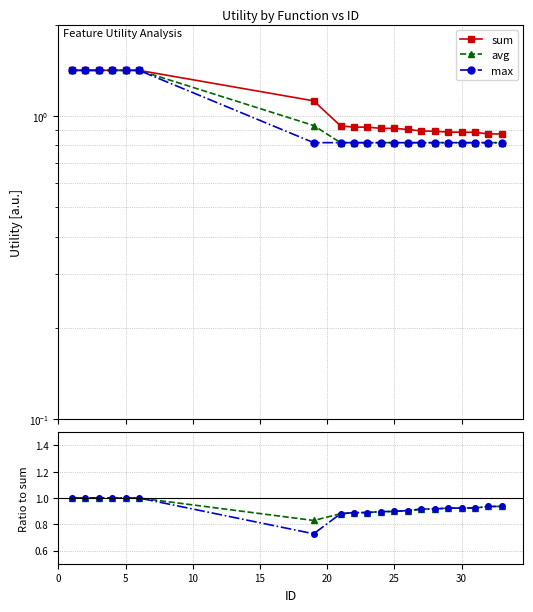

Which series has the largest total across all categories?

sum